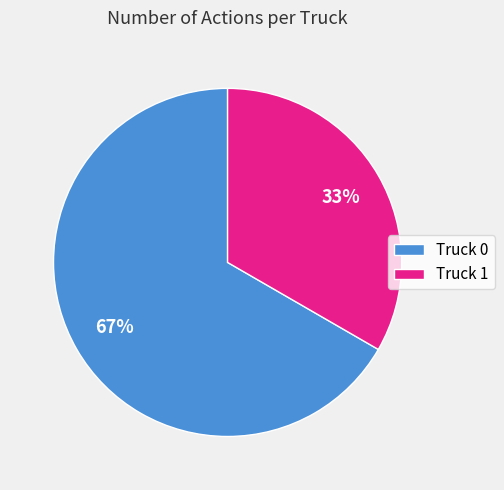

What percentage is the Truck 0 slice, to the nearest percent?

67%